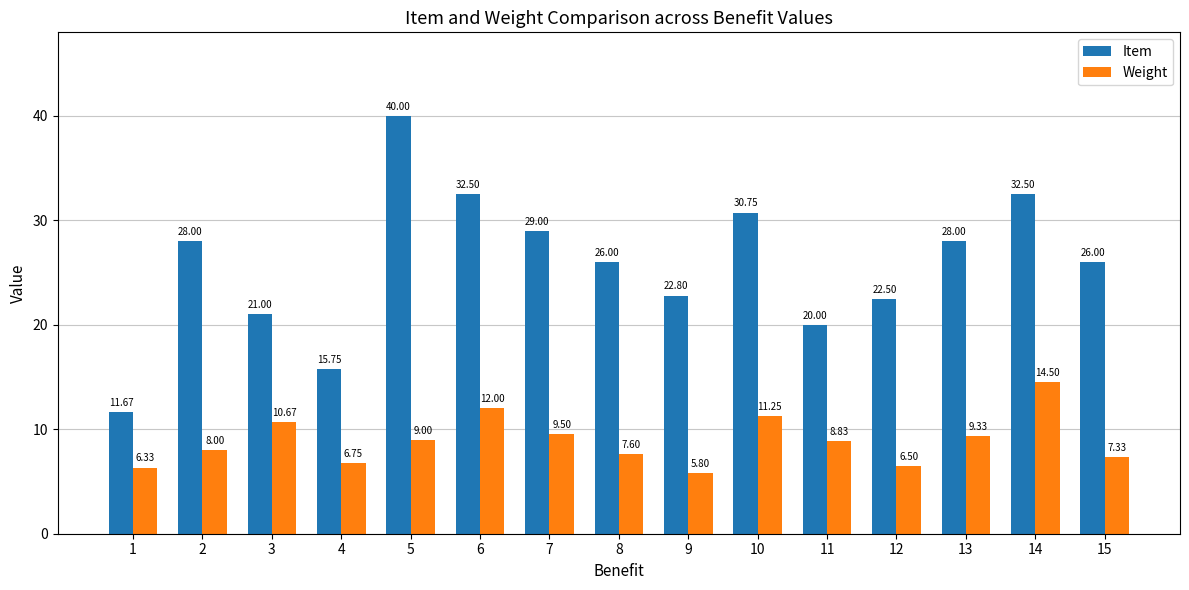

What is the sum of all Weight values?

133.4